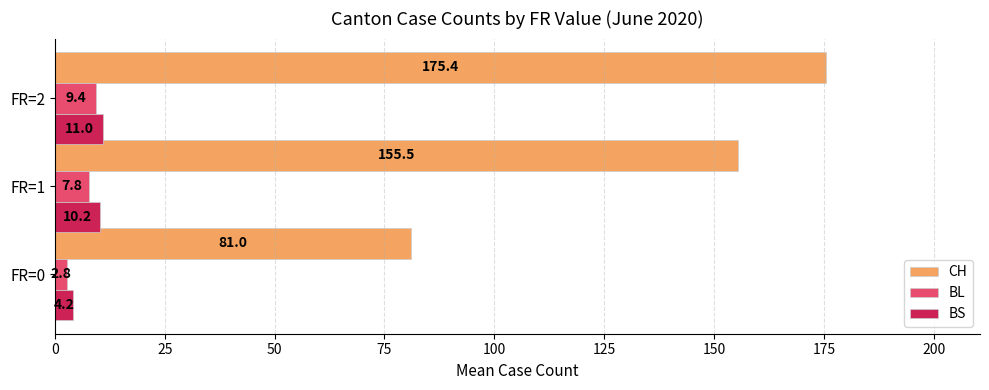

Where is BS nearest to the value 7?

FR=0